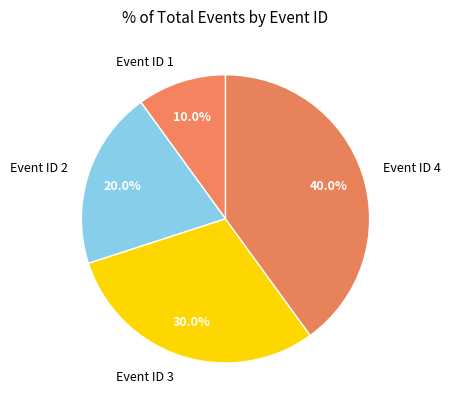

How much of the chart is everything except Event ID 1?

90.0%